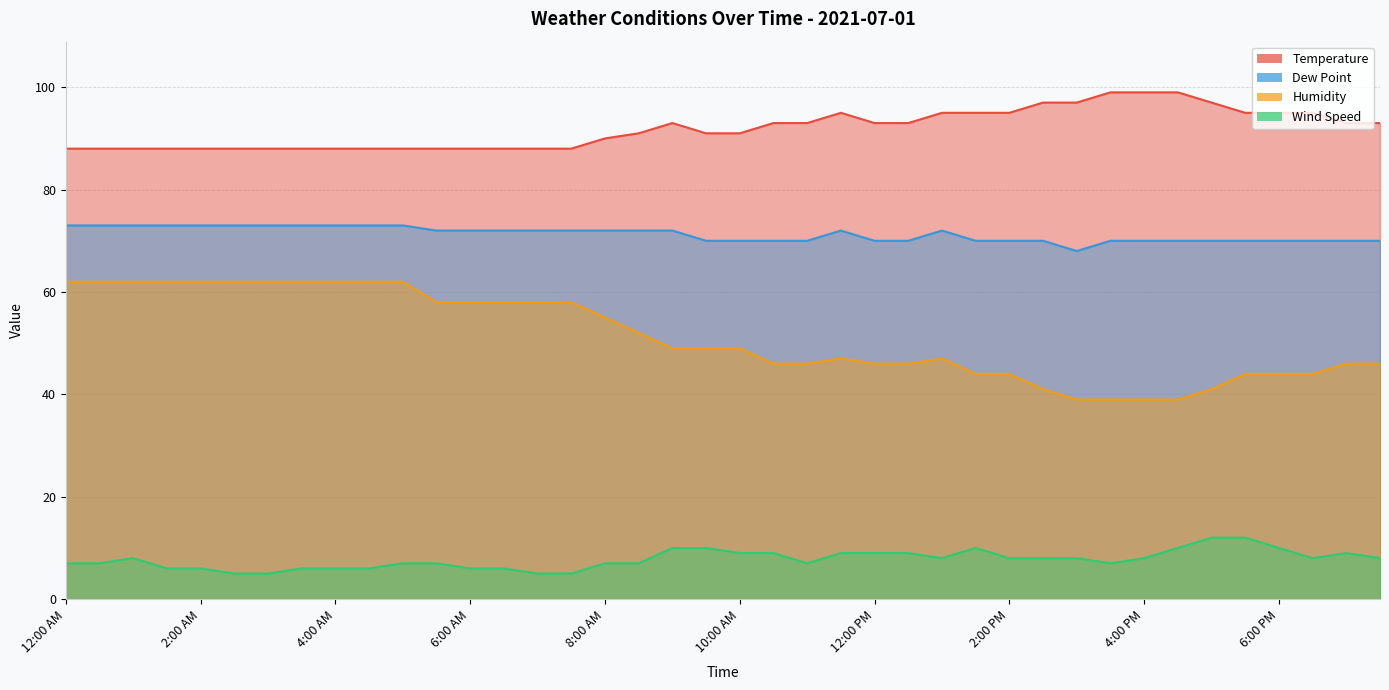

Which has a higher value, 4:30 AM or 5:00 AM?

4:30 AM